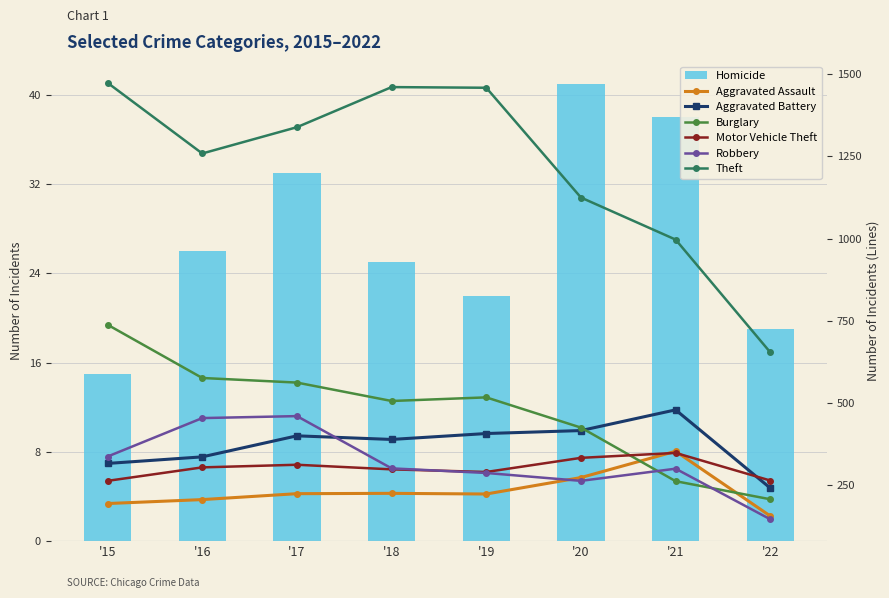

What is the value of the Aggravated Assault bar at the 5th from the left?

223